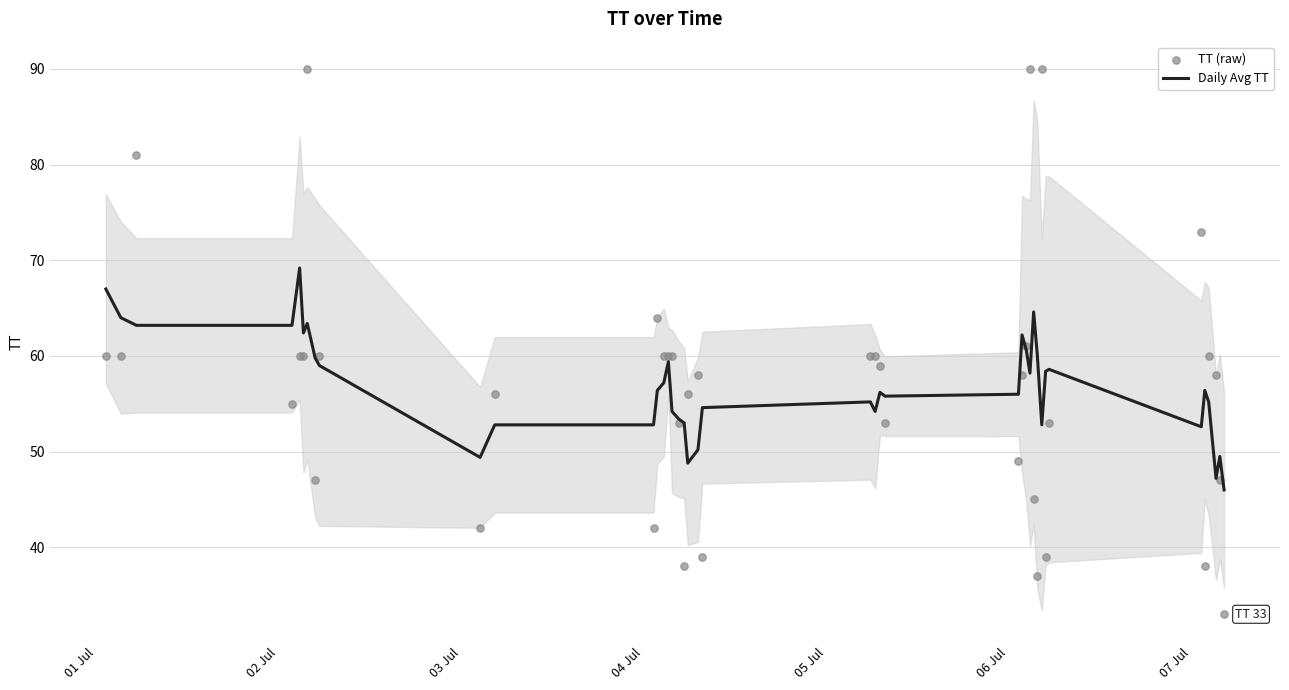

At how many categories does at least one series exceed 57?

28